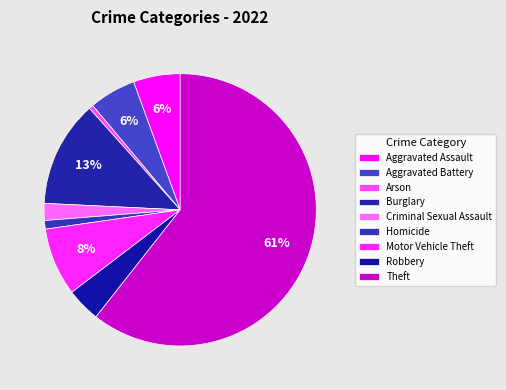

Is it true that Burglary is 5% of the pie?

False